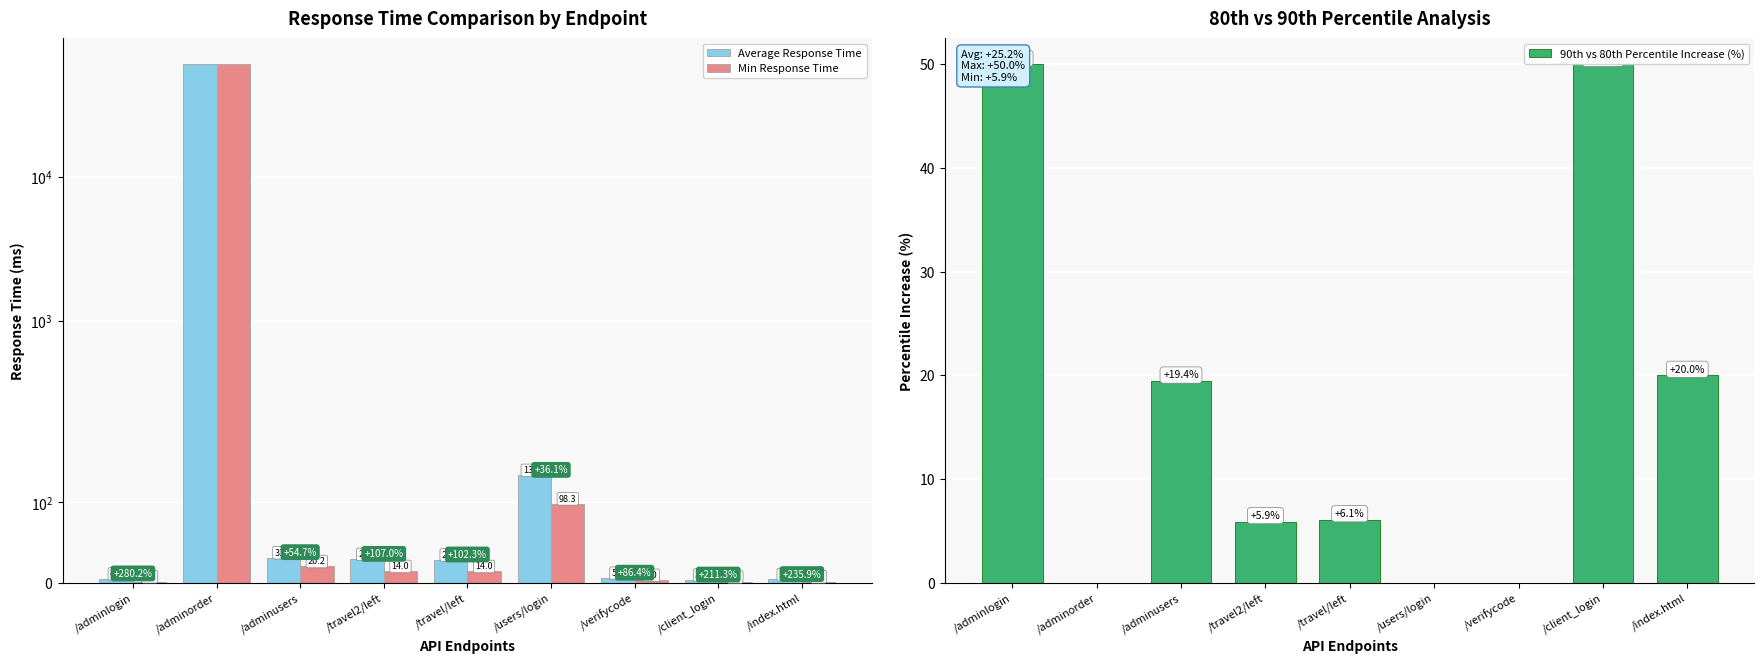

What are all the series names shown in the legend?

Average Response Time, Min Response Time, 90th vs 80th Percentile Increase (%)